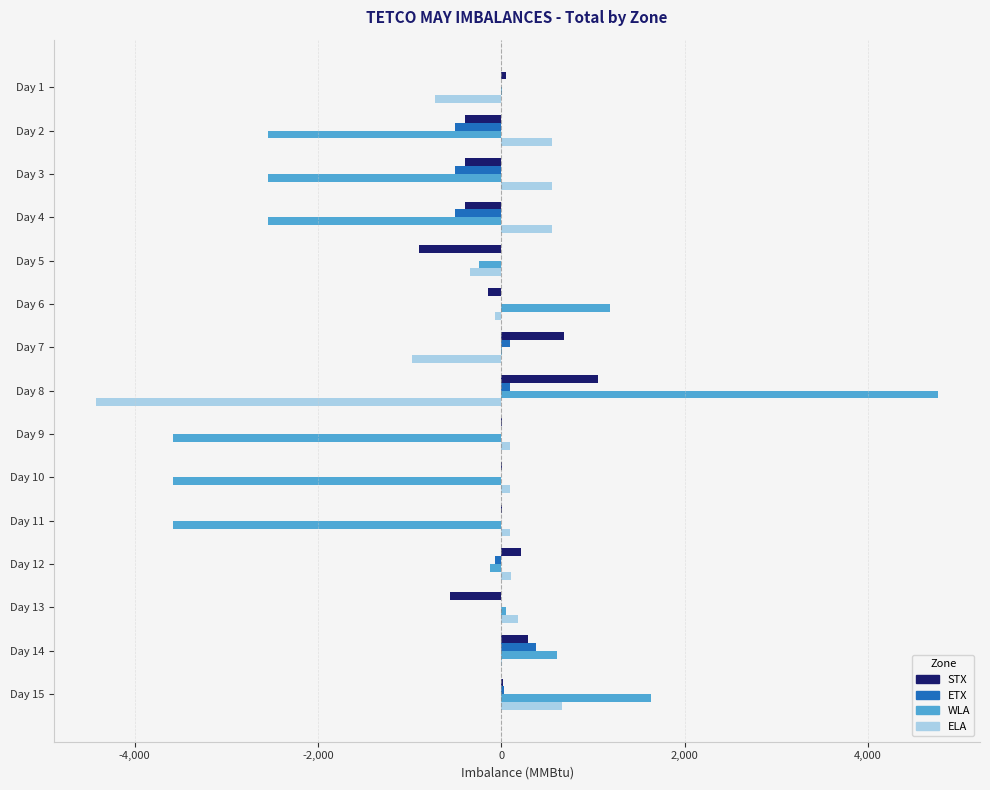

Where is ELA nearest to the value -1877?

Day 7